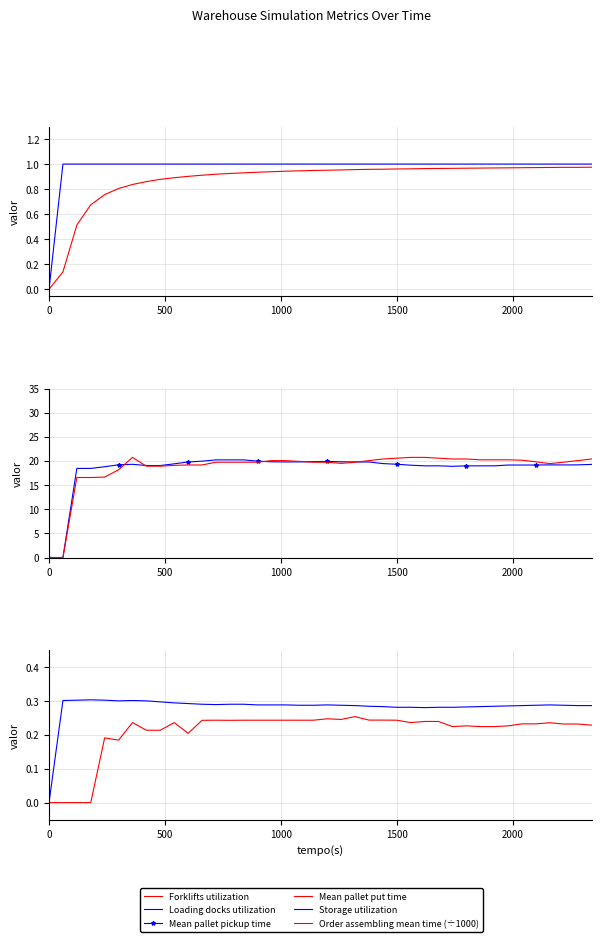

At how many categories does at least one series exceed 12?

38